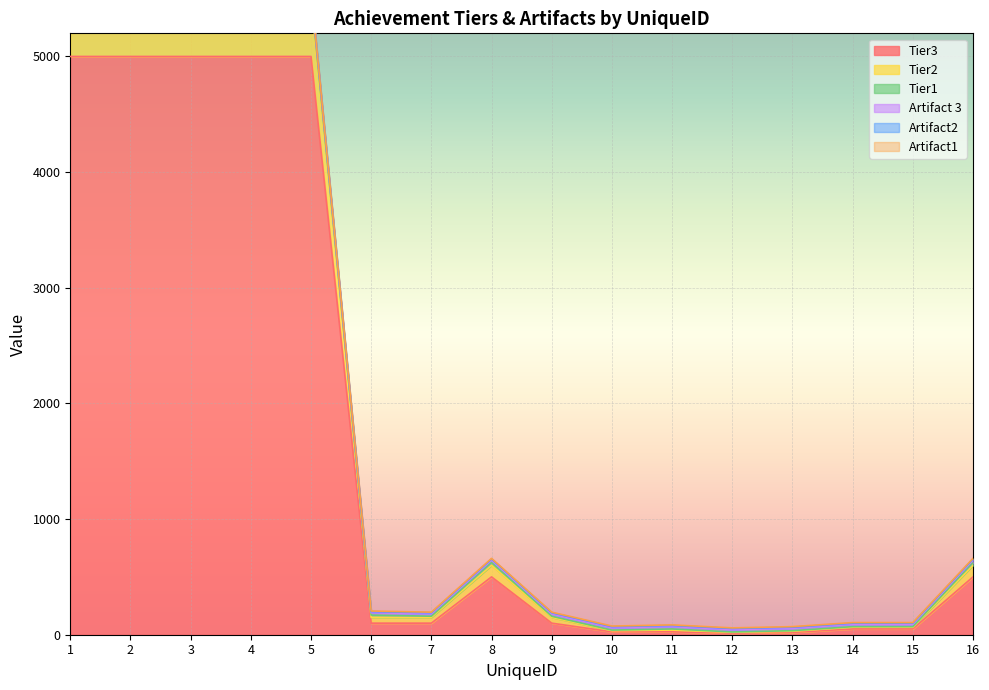

Reading right to left, extract all data points from this chart.

Tier1: 25	5	5	5	3	10	5	10	25	10	20	50	50	50	50	50
Tier2: 100	15	15	10	7	15	10	50	100	50	50	500	500	500	500	500
Tier3: 500	50	50	20	14	25	25	100	500	100	100	5000	5000	5000	5000	5000
Artifact1: 5	5	5	5	5	5	5	5	5	5	5	5	5	5	5	5
Artifact2: 10	10	10	10	10	10	10	10	10	10	10	10	10	10	10	10
Artifact 3: 20	20	20	20	20	20	20	20	20	20	20	20	20	20	20	20